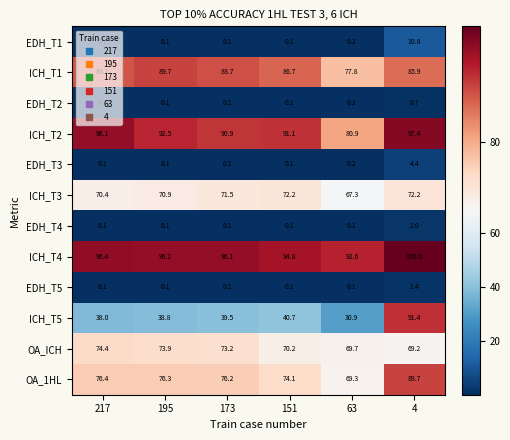

At 4, list the series in order from largest to smallest.

ICH_T4, ICH_T2, ICH_T5, OA_1HL, ICH_T1, ICH_T3, OA_ICH, EDH_T1, EDH_T3, EDH_T4, EDH_T5, EDH_T2